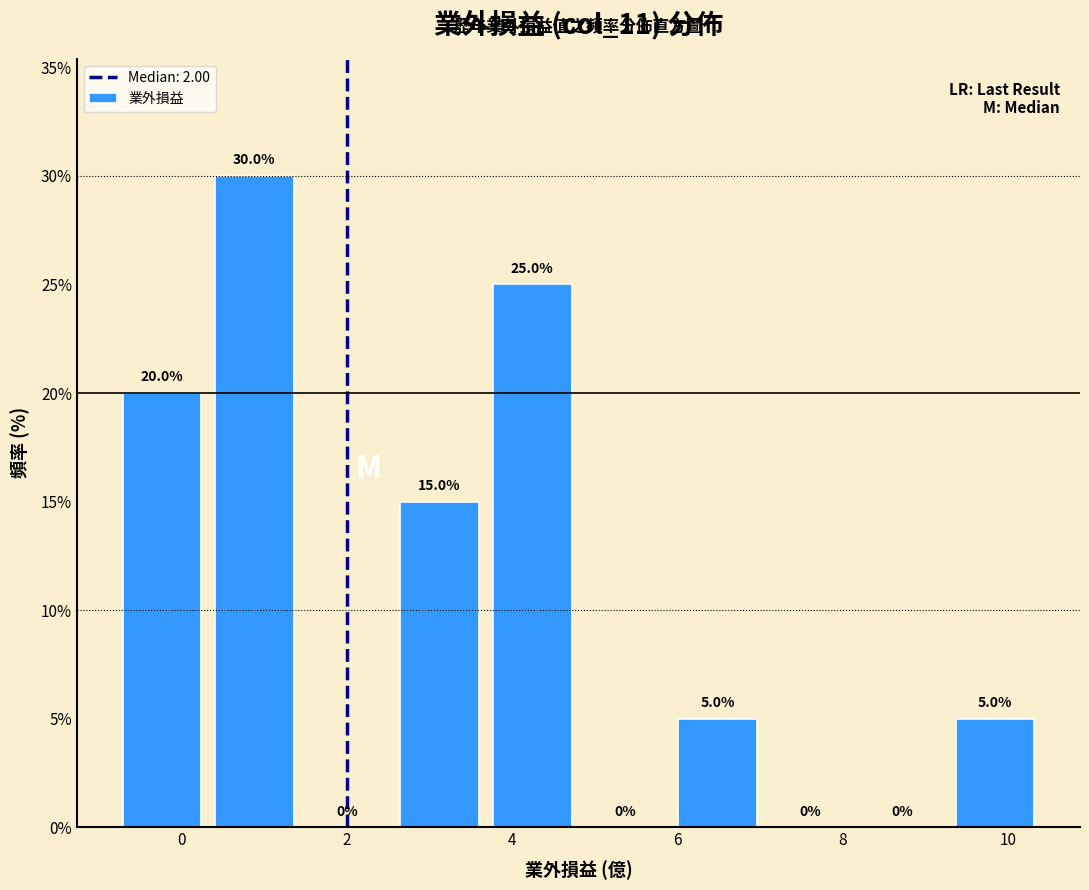

Over which range of the x-axis is the bar tallest?

0.32 to 1.44